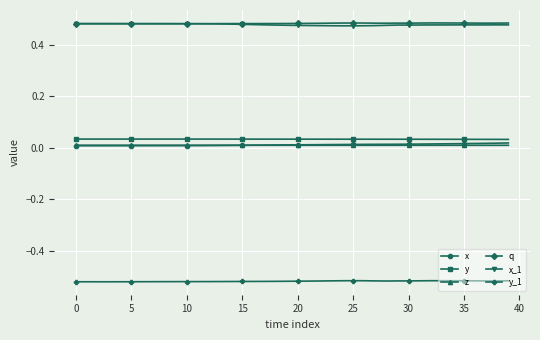

True or false: z and y intersect in this chart.

False